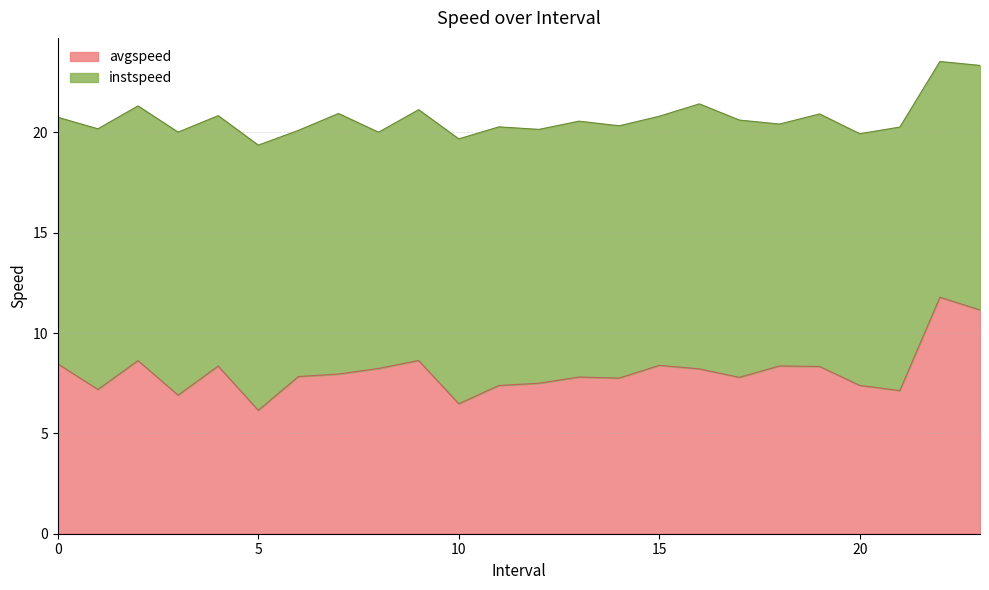

Which category has the highest value across all series?

22.0